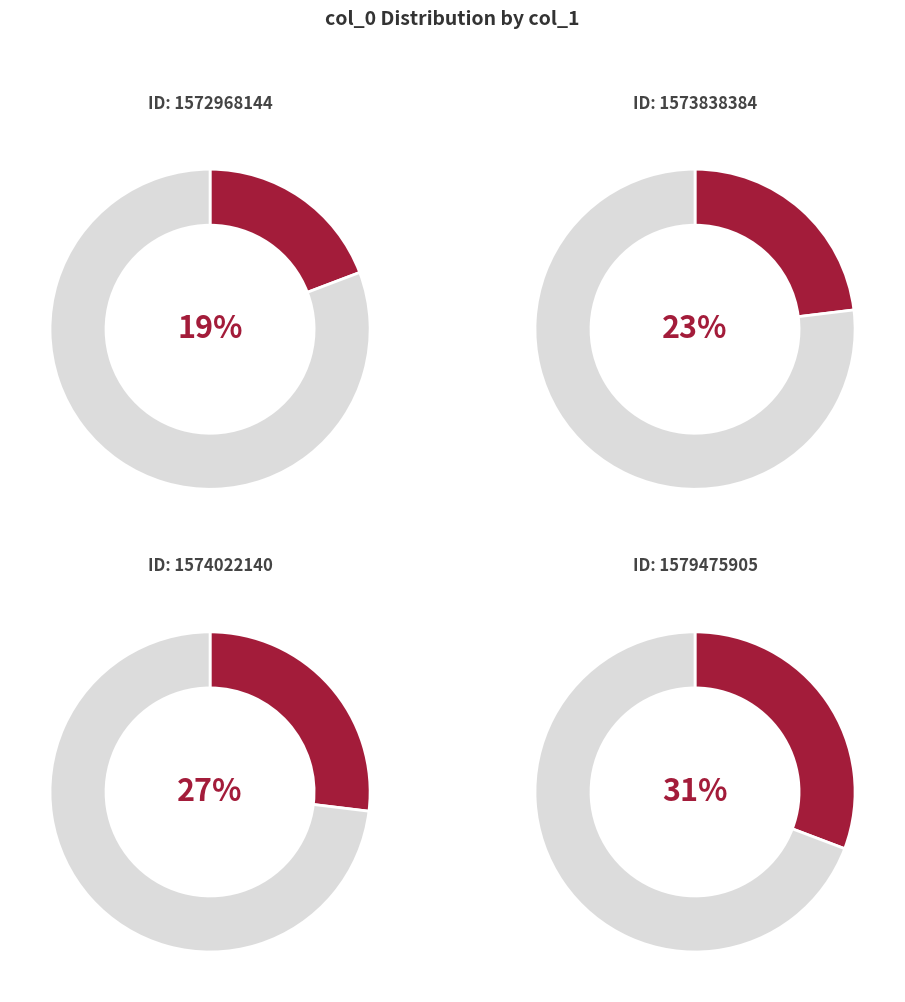

How many slices are in this pie chart?

4